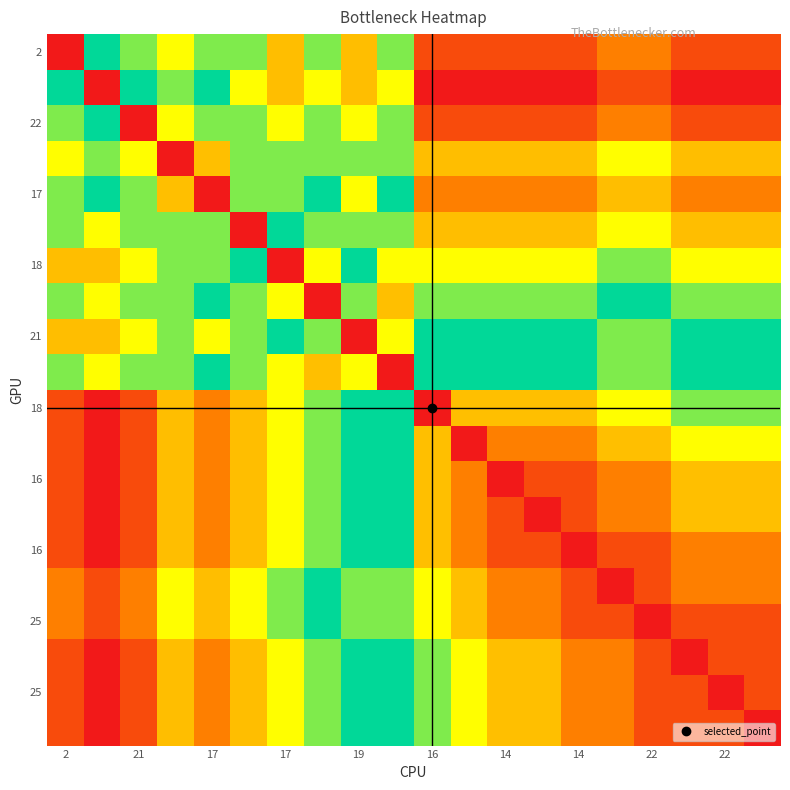

Count the number of data series in this chart.

20